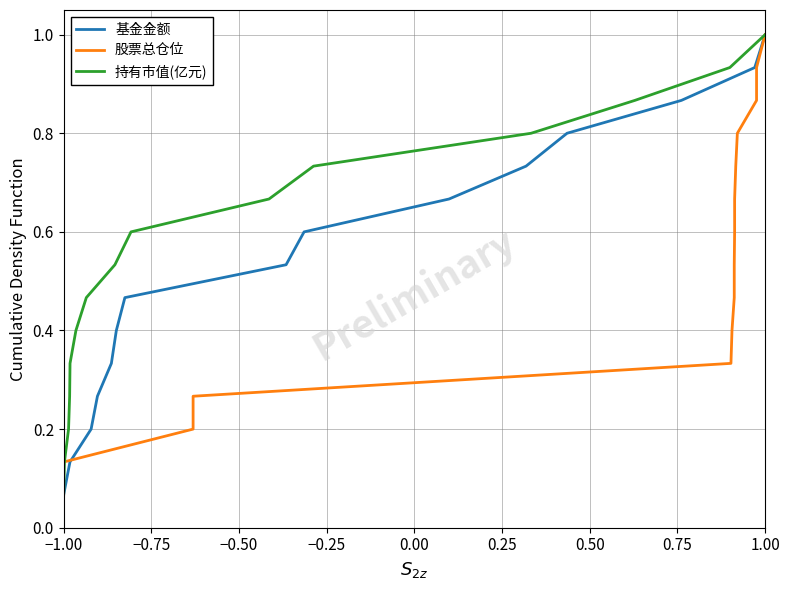

What is the smallest value displayed?

0.1